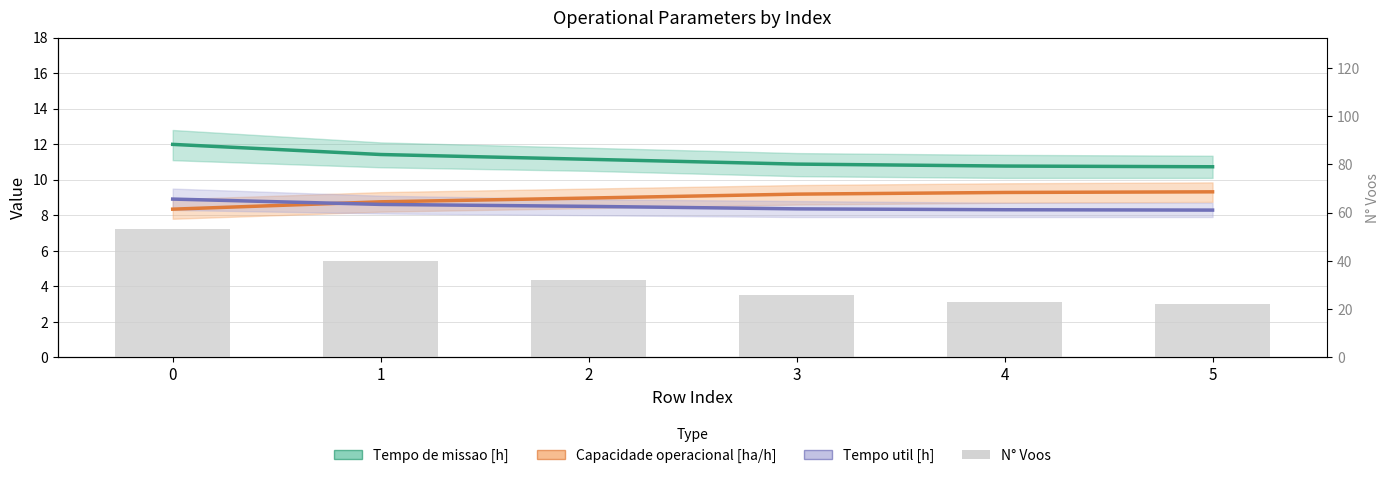

Between 4 and 5, which series saw the biggest shift?

N° Voos